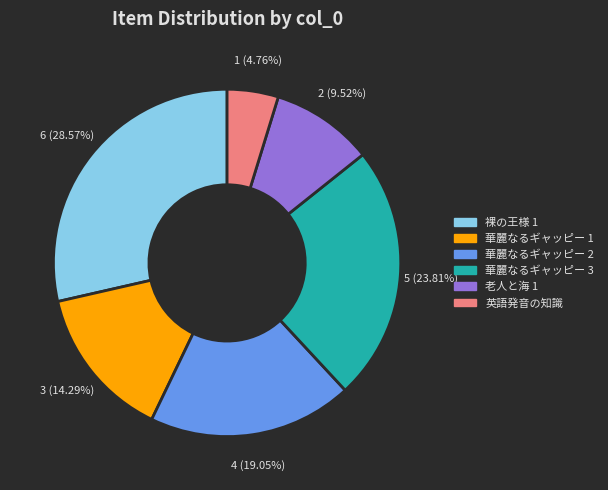

To the nearest percent, what is the difference between the largest and smallest slice percentages?

24%